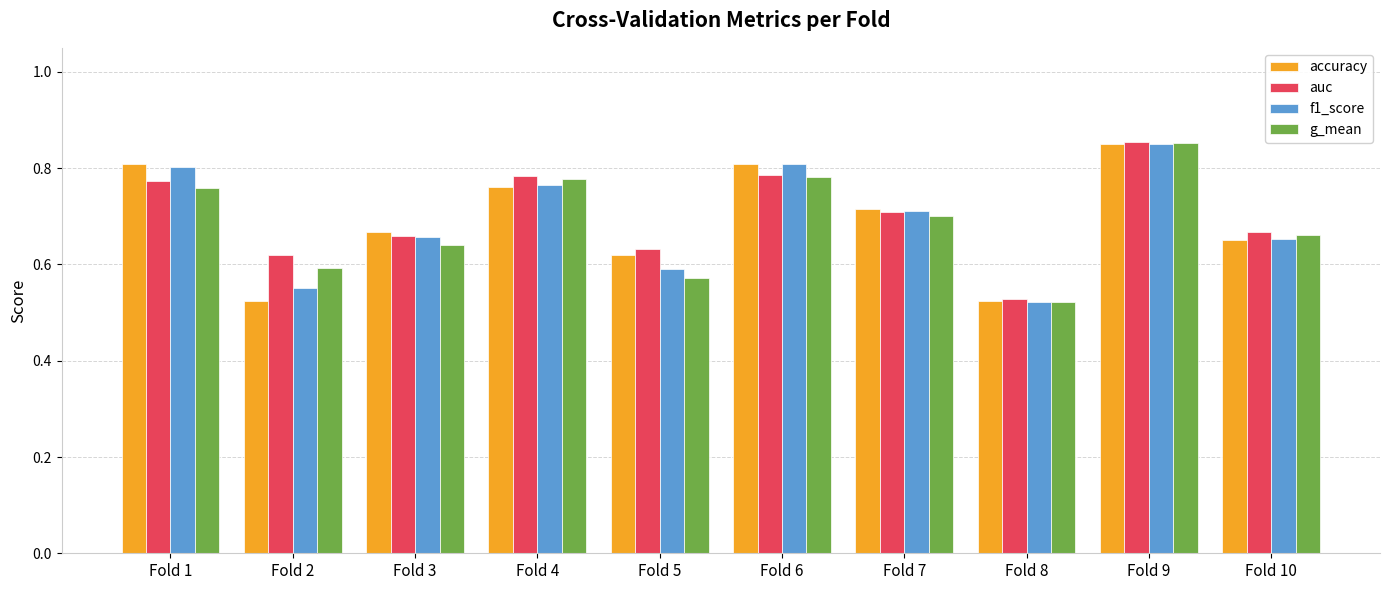

Between Fold 5 and Fold 9, which series saw the biggest shift?

g_mean